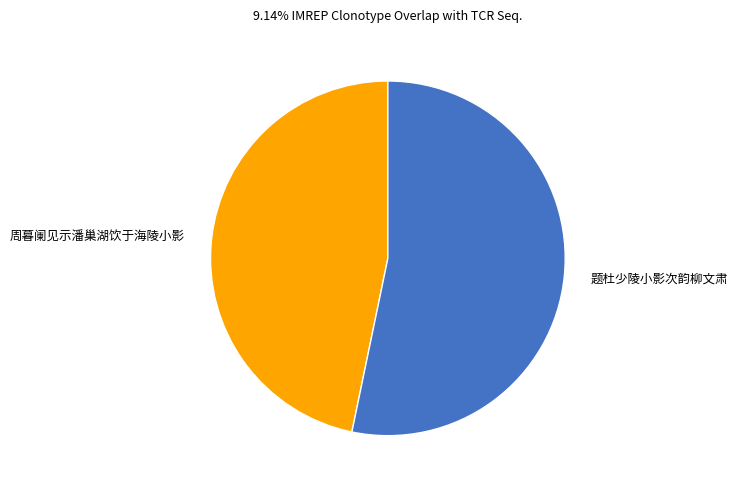

Approximately how many times larger is the value at 周暮阑见示潘巢湖饮于海陵小影 compared to 题杜少陵小影次韵柳文肃?

0.9